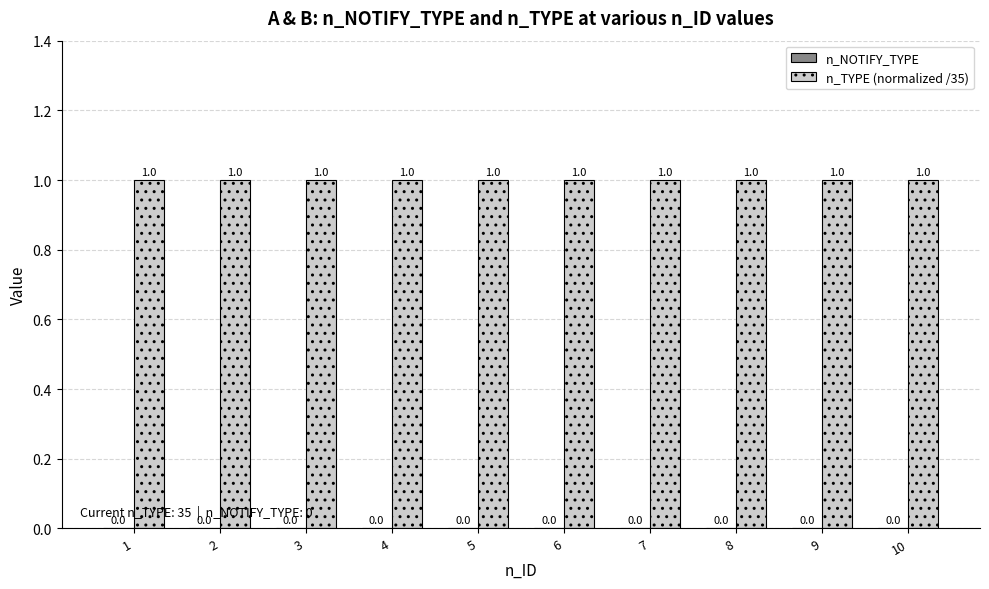

How many groups of bars are there?

10